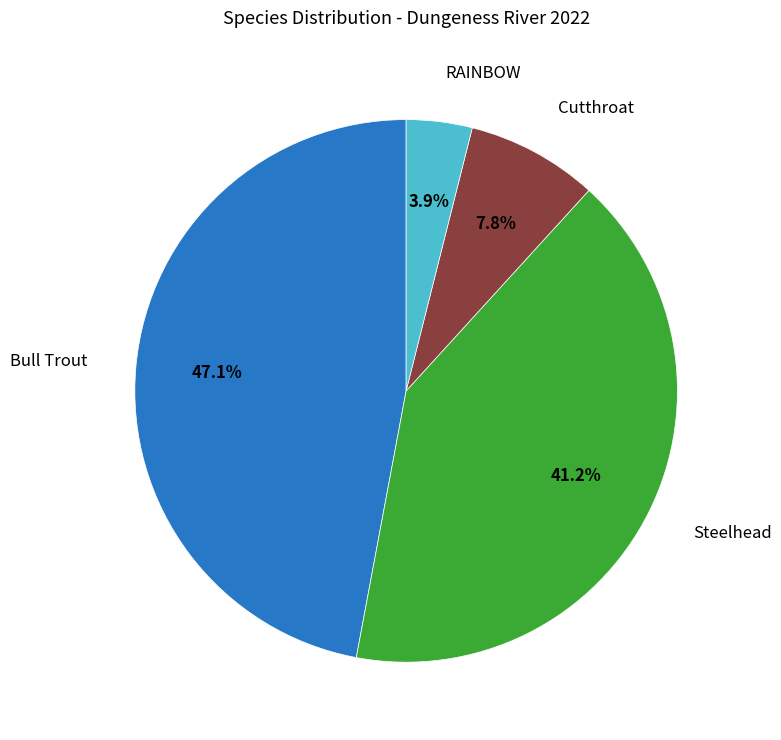

Is there a majority slice in this chart?

No